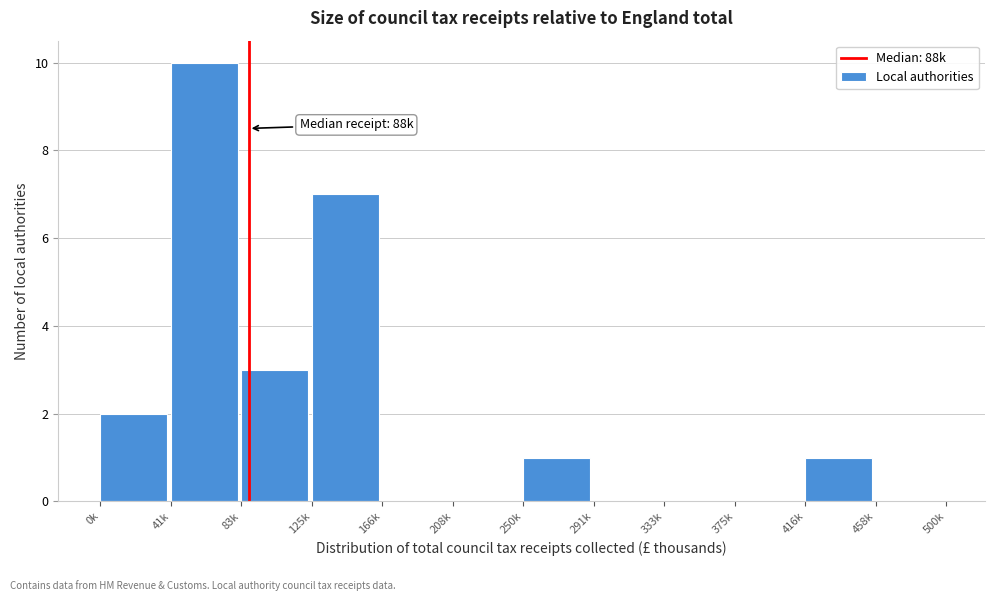

Reading left to right, transcribe all the data shown in this chart.

0k=2	41k=10	83k=3	125k=7	166k=0	208k=0	250k=1	291k=0	333k=0	375k=0	416k=1	458k=0